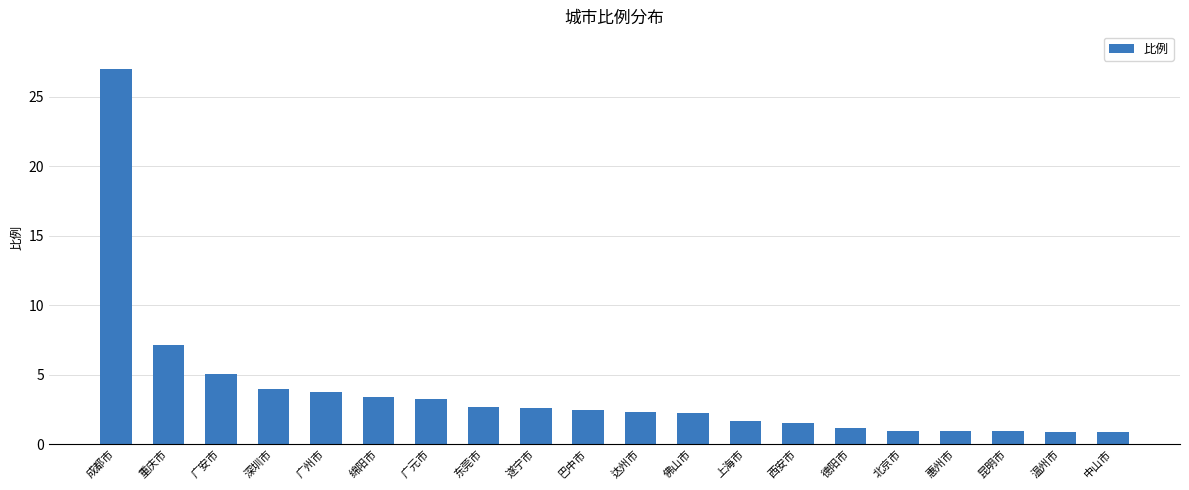

What is the sum of all values?

74.4